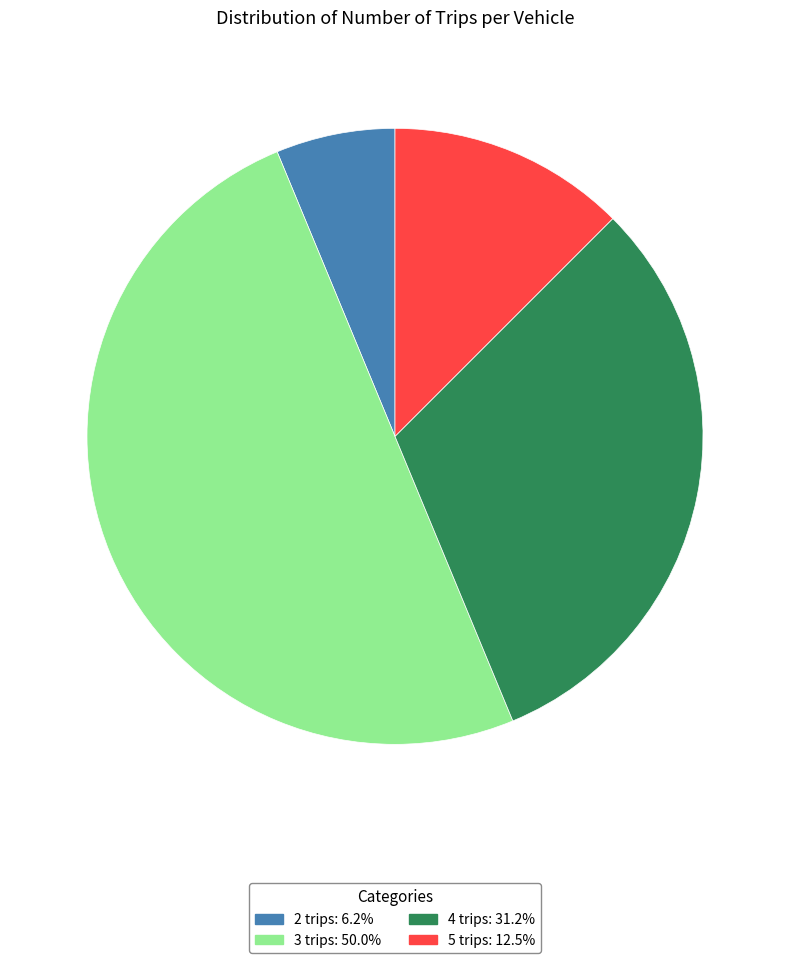

What is the ratio of the value at 2 trips: 6.2% to the value at 5 trips: 12.5%?

0.5